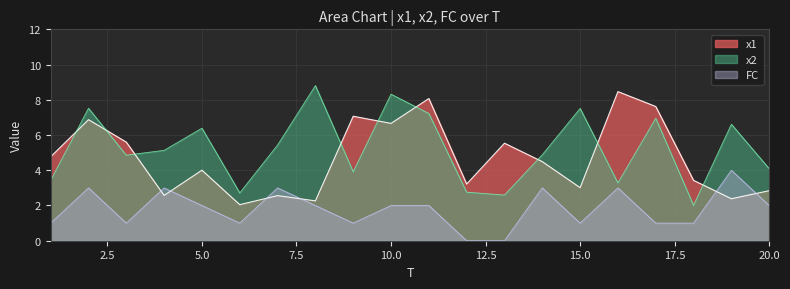

Where does the x2 series first go above 5?

2